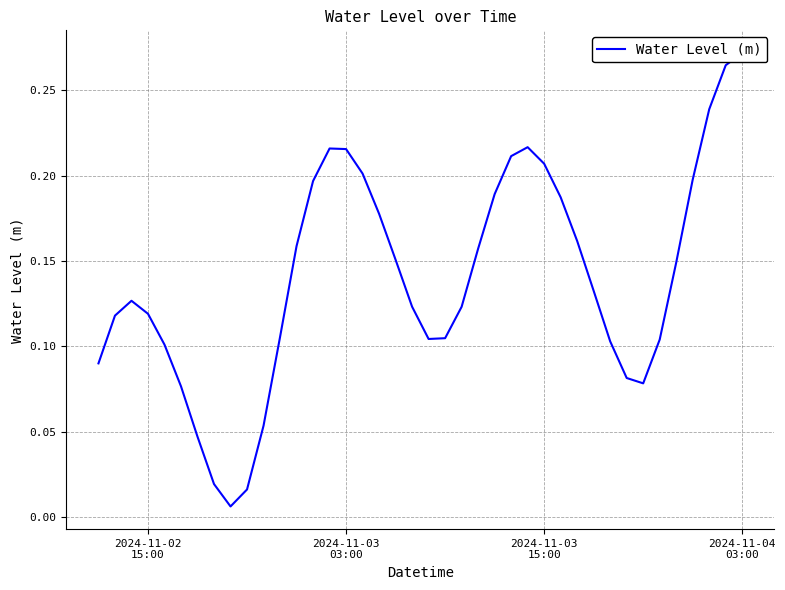

What is the average value?

0.1